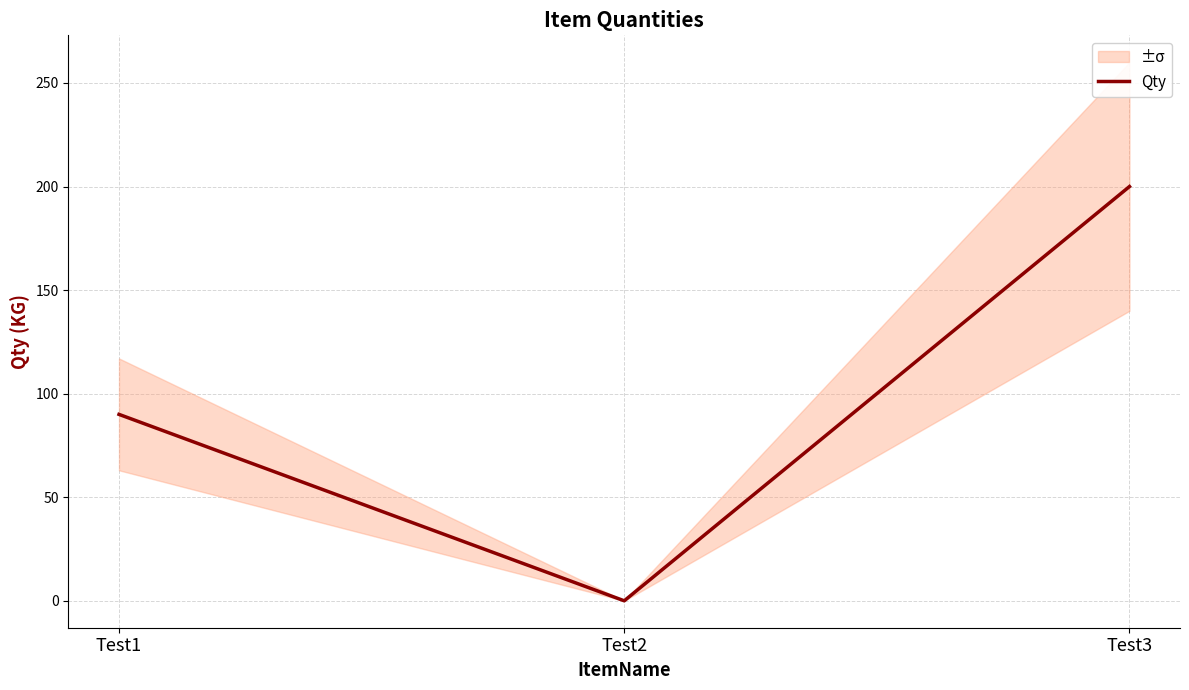

What is the change in value from Test1 to Test2?

-90